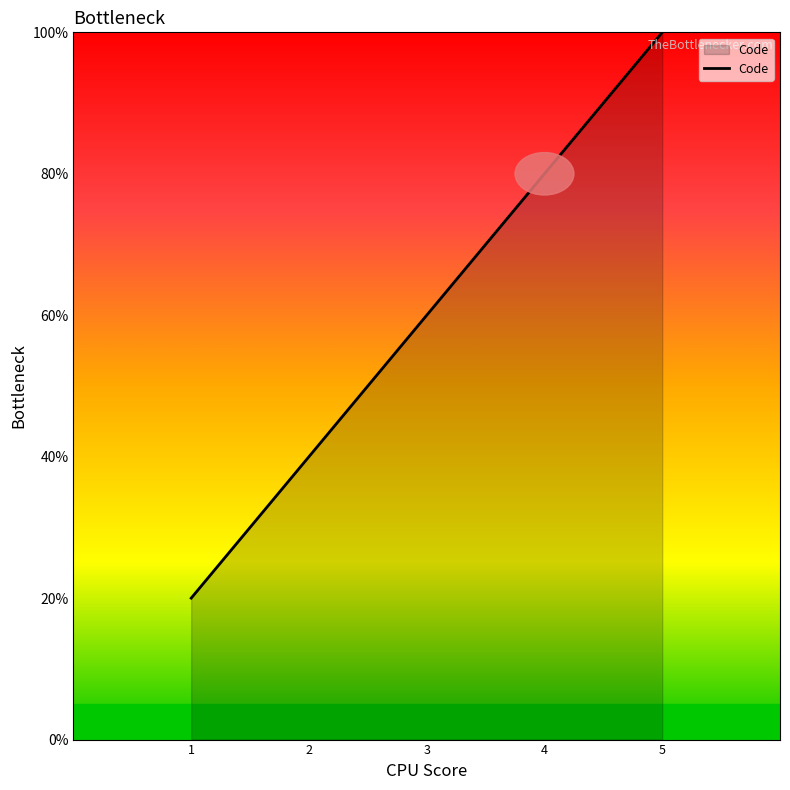

Does the chart display data point markers on the line(s)?

No